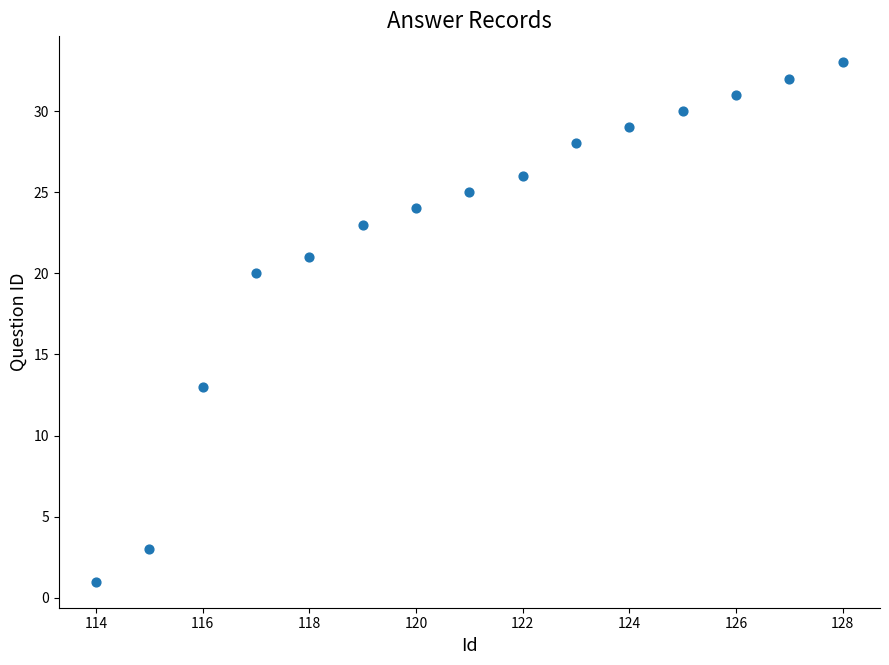

What Y value in the scatter plot is closest to 17?

20